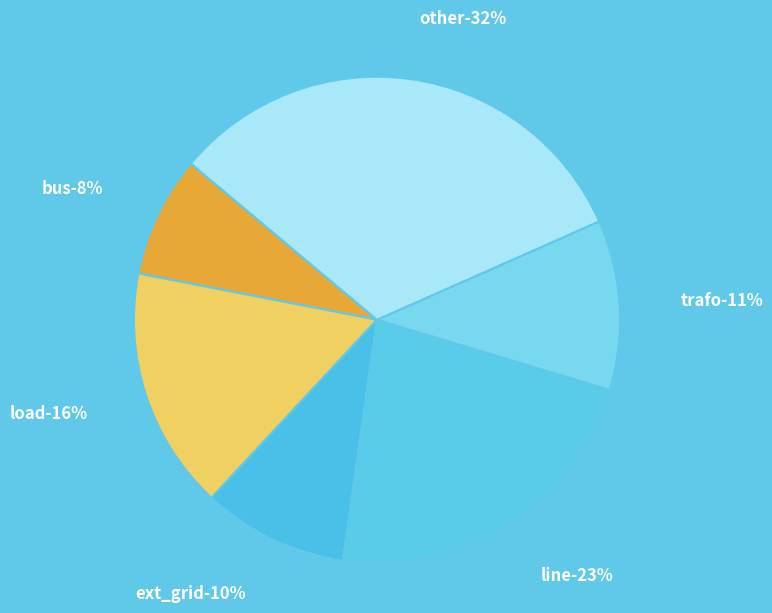

Is other the majority of the pie?

No